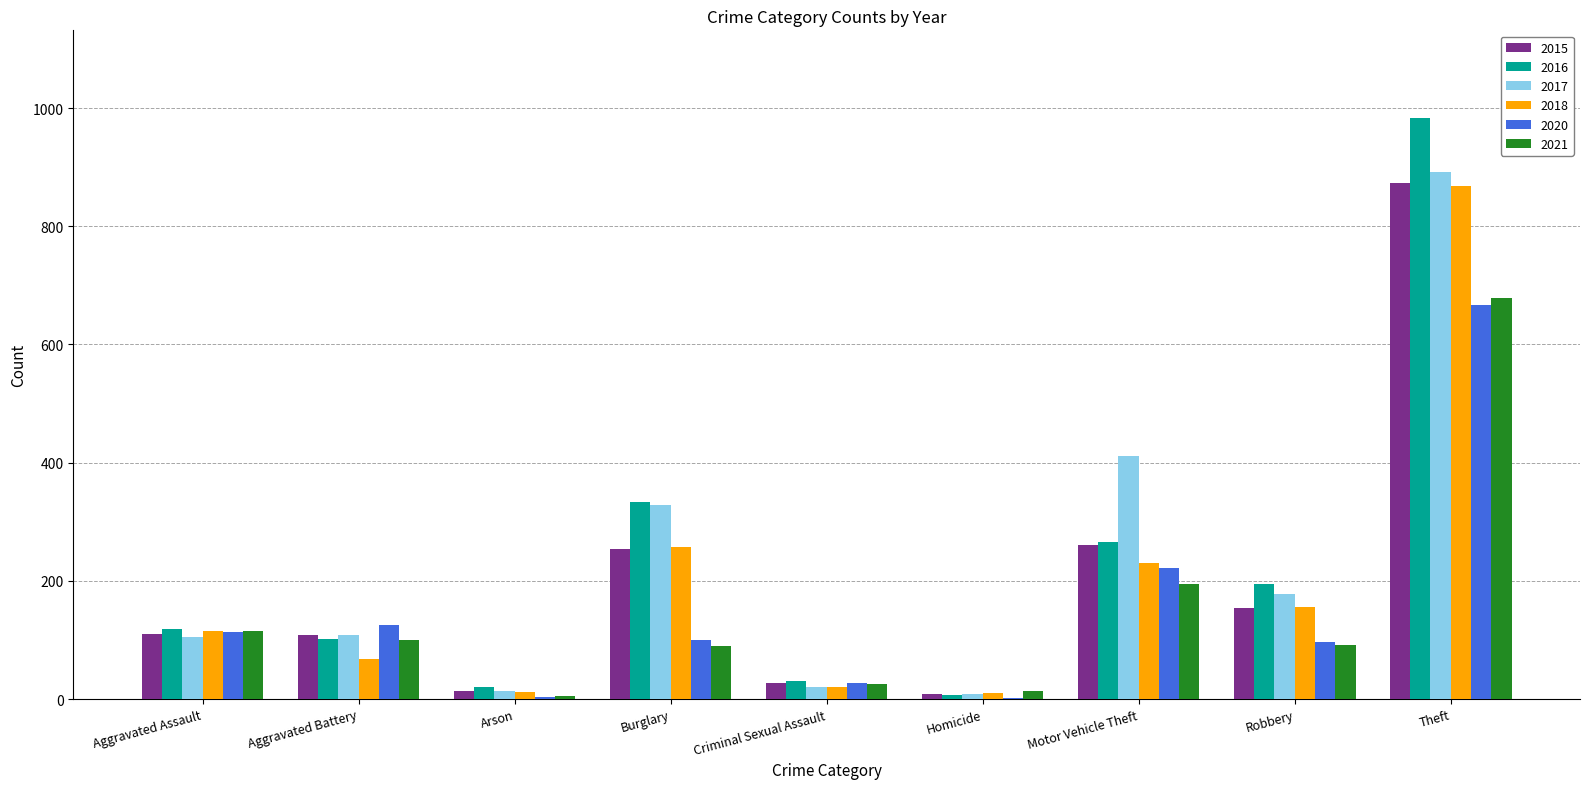

Is the value of 2020 at Motor Vehicle Theft greater than the value of 2015 at Criminal Sexual Assault?

Yes